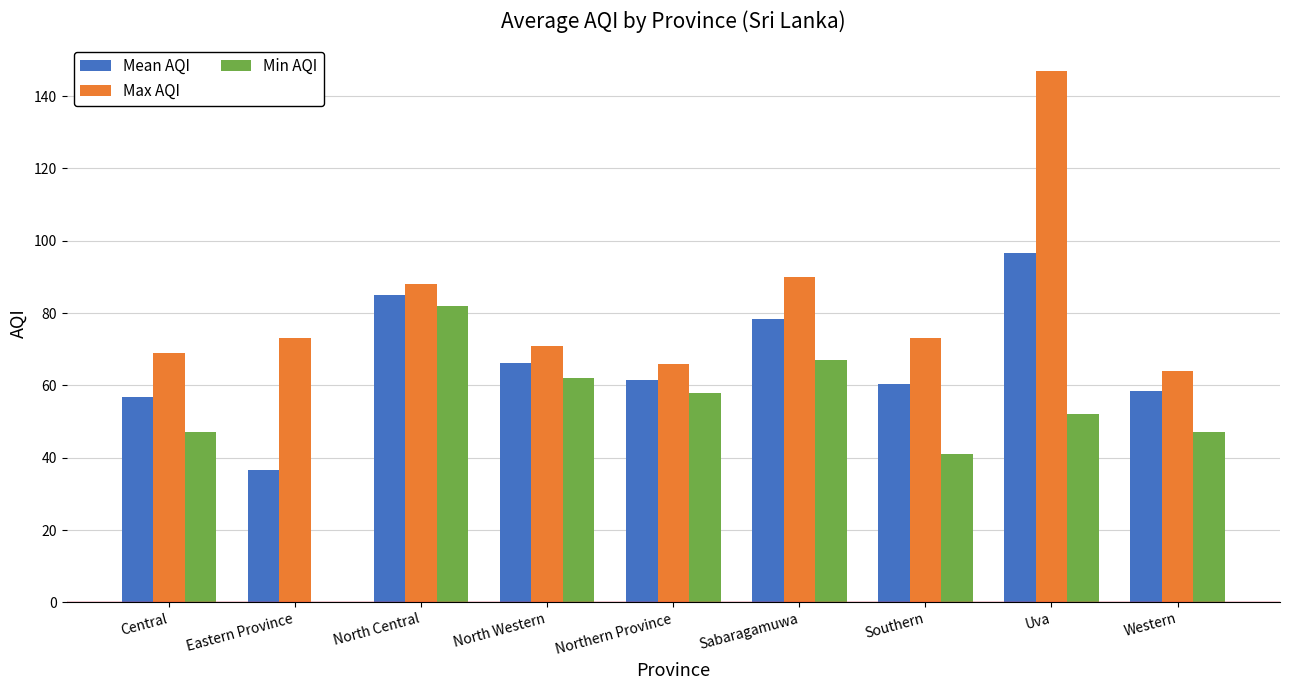

Where does the Min AQI series first go above 52?

North Central